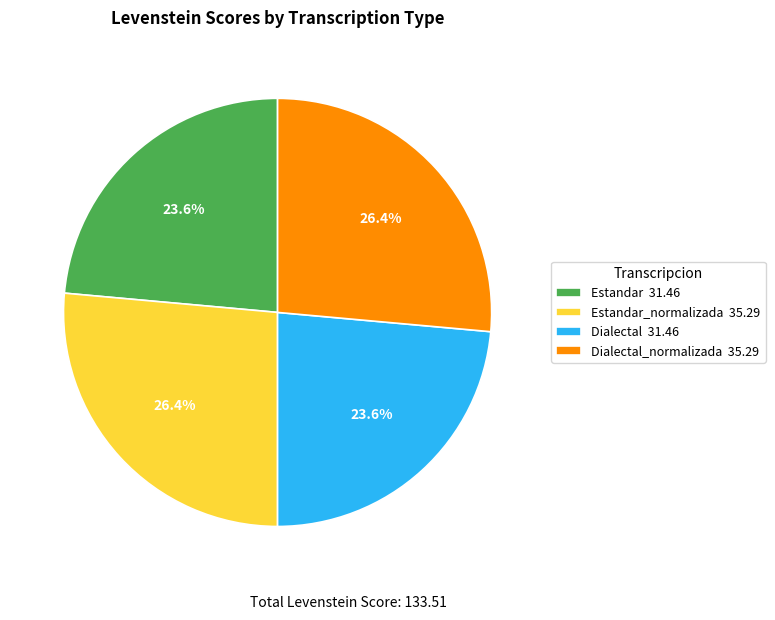

What percentage is NOT represented by Dialectal 31.46?

76.4%